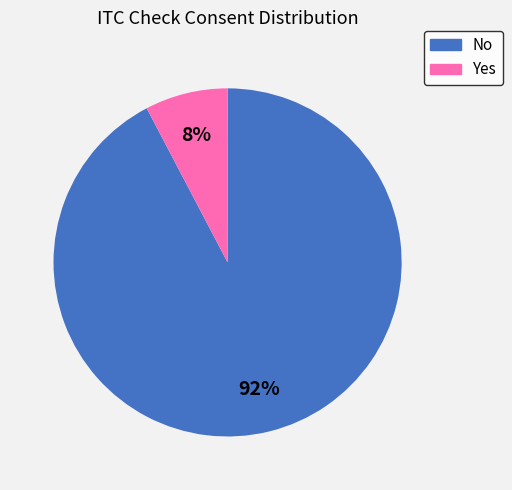

Combined, do Yes and No account for over 50%?

Yes